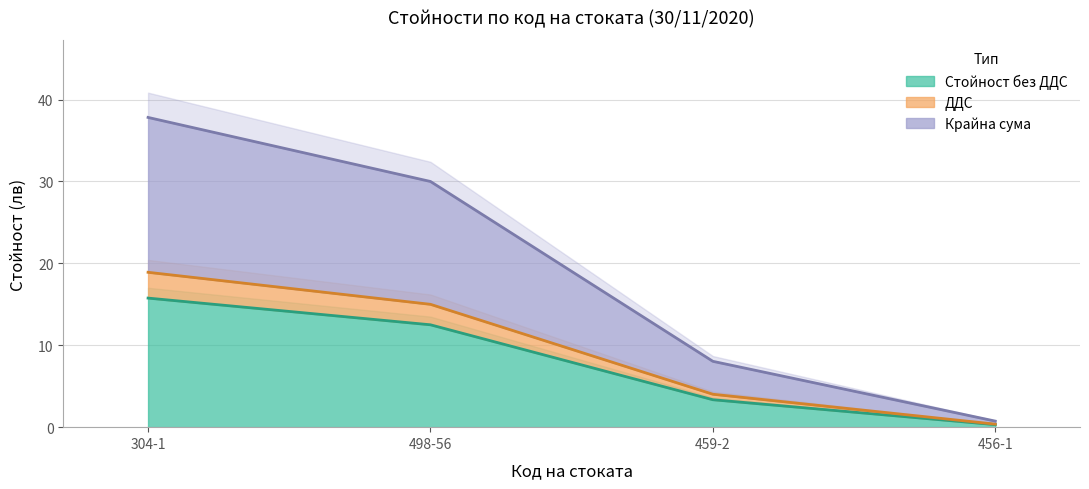

True or false: Стойност без ДДС and ДДС intersect in this chart.

False